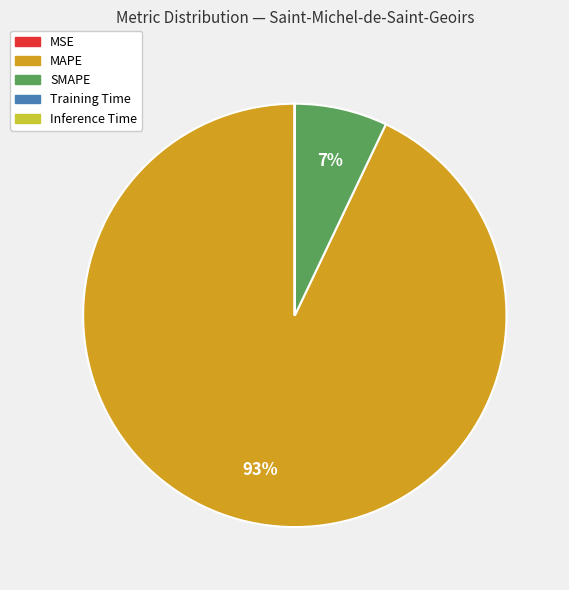

What is the largest slice in the pie chart?

MAPE